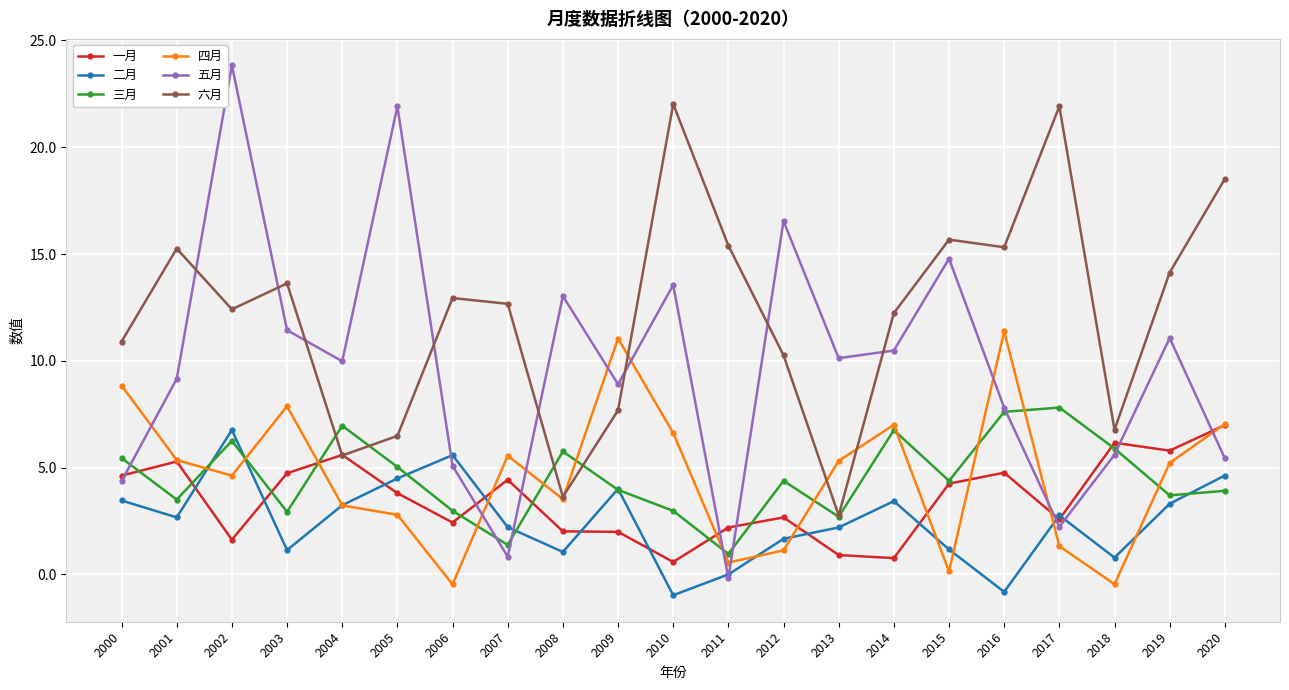

True or false: 二月 and 一月 intersect in this chart.

True